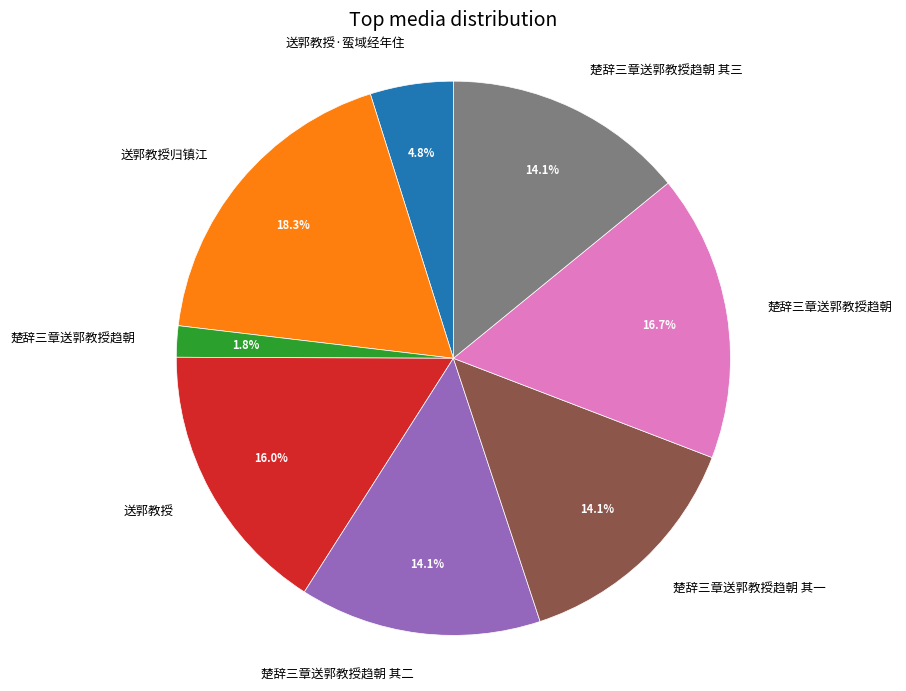

Is there a majority slice in this chart?

No